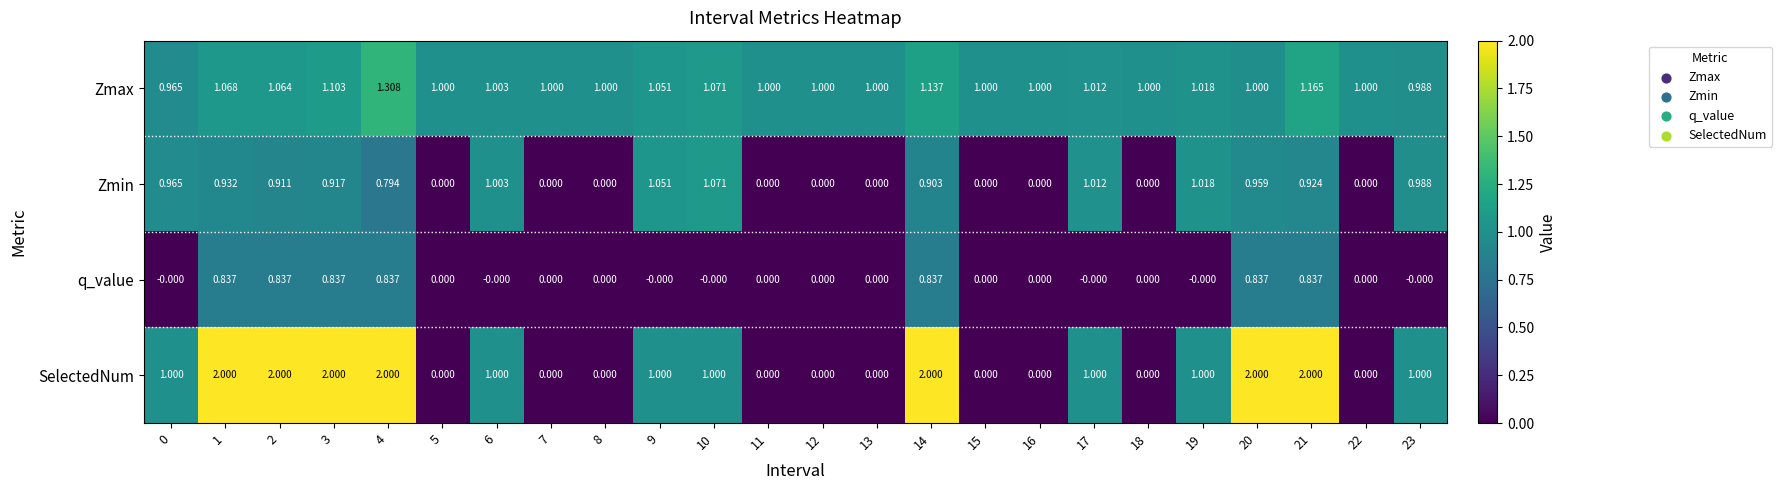

How many data points does each series have?

24